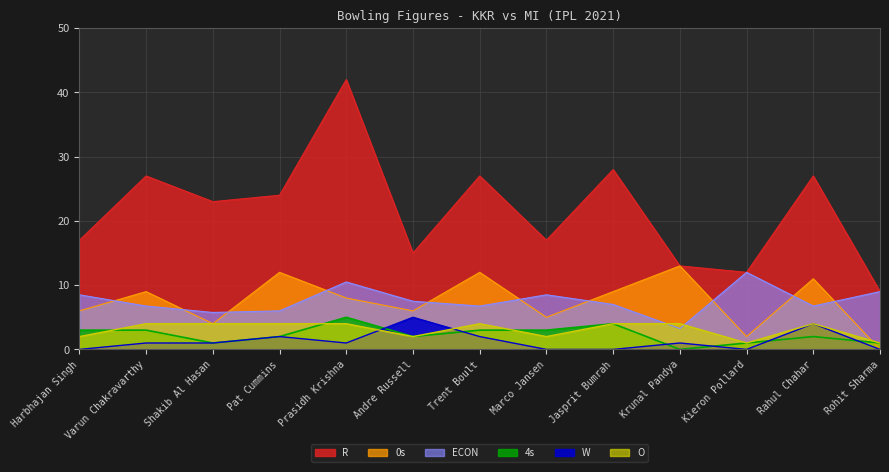

What is the sum of all W values?

17.0